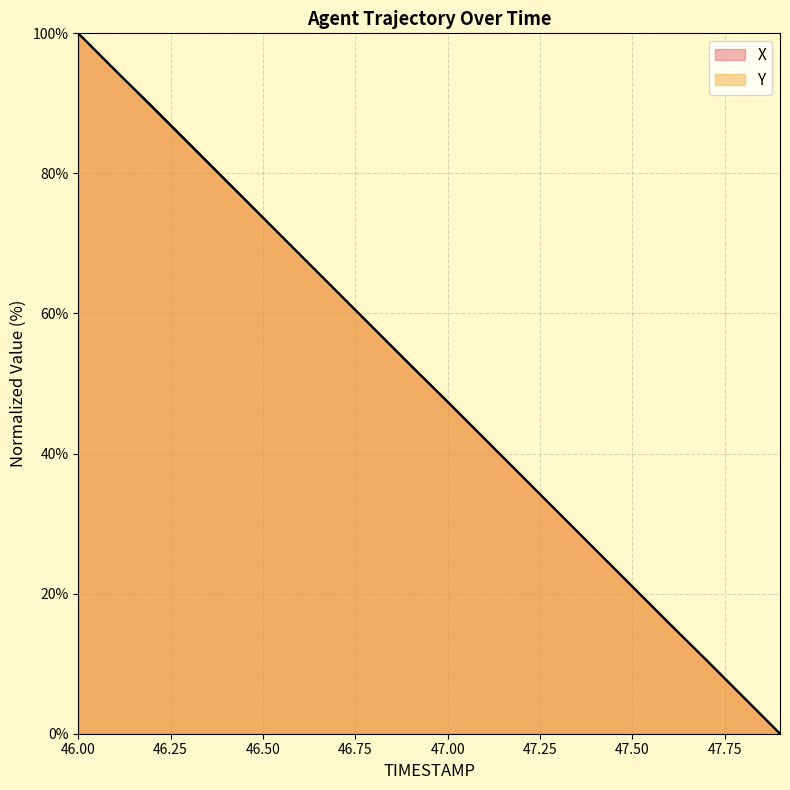

What is the approximate value of Y at 46.1?

94.7